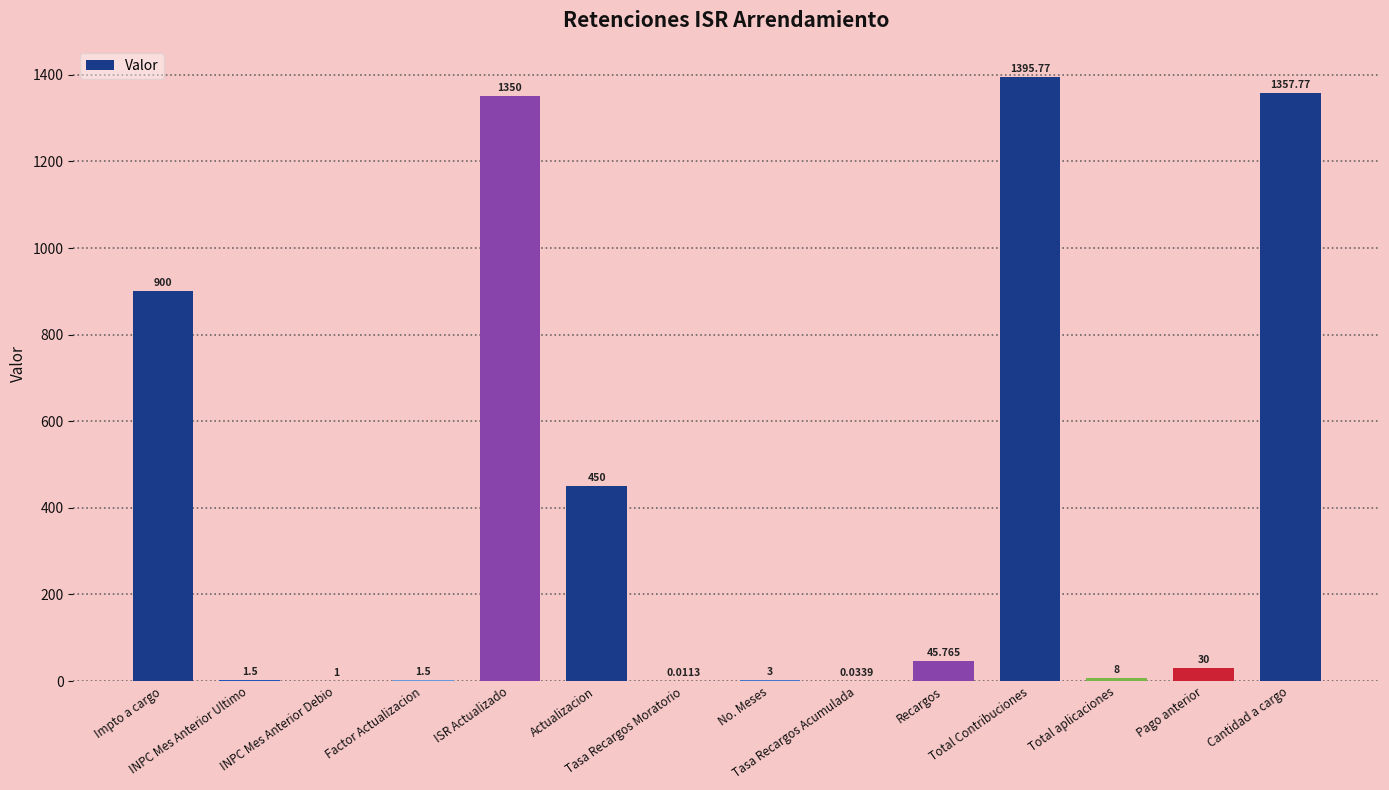

What is the sum of the values at INPC Mes Anterior Ultimo and INPC Mes Anterior Debio?

2.5